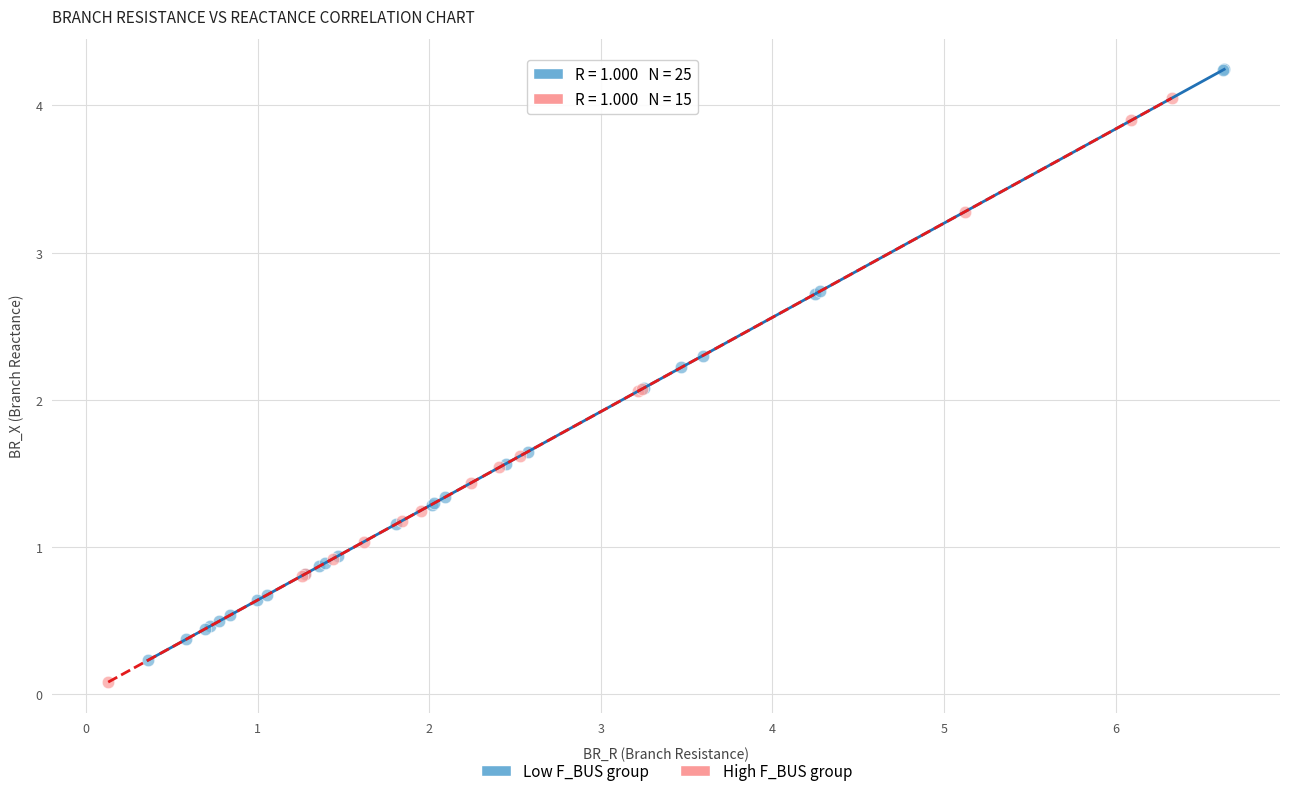

Which series reaches the maximum Y coordinate?

Low F_BUS group